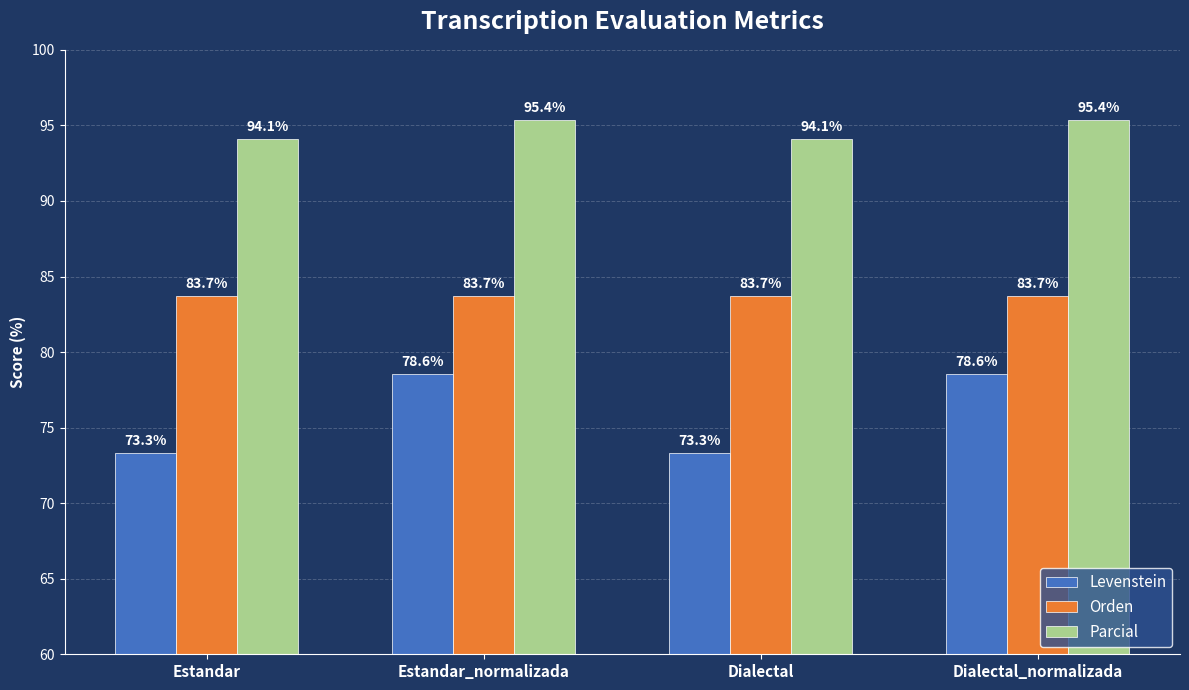

How many values in the Parcial series exceed 95?

2